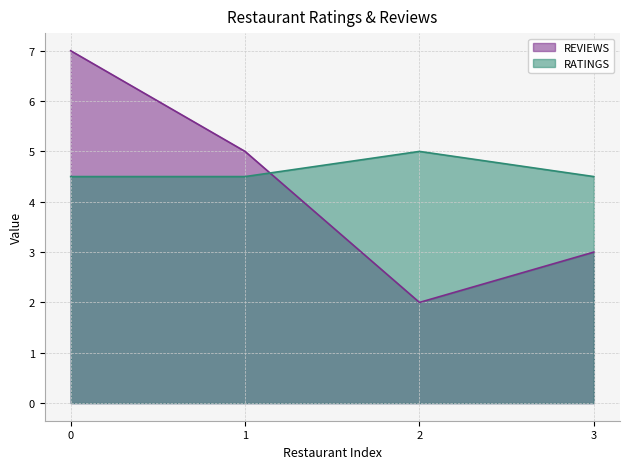

What is the difference between the REVIEWS values at 0 and 1?

2.0